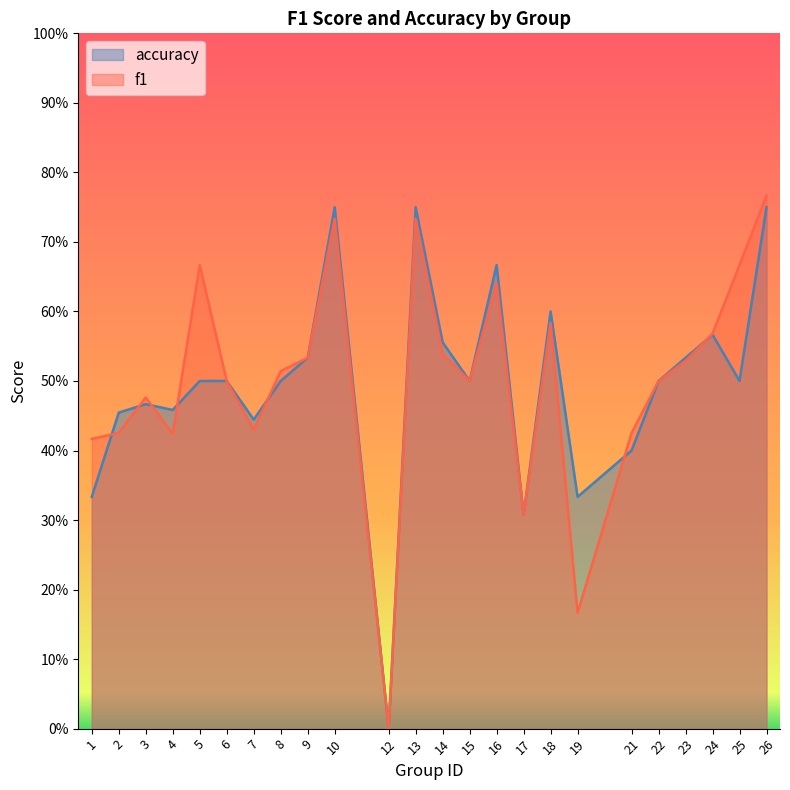

What are all the series names shown in the legend?

accuracy, f1